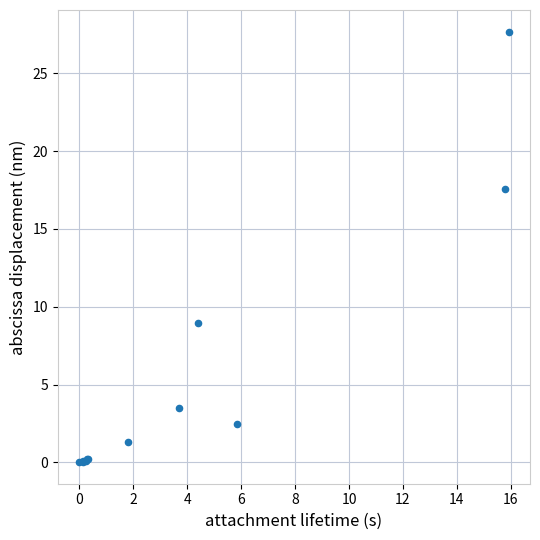

What Y value in the scatter plot is closest to 13?

9.0